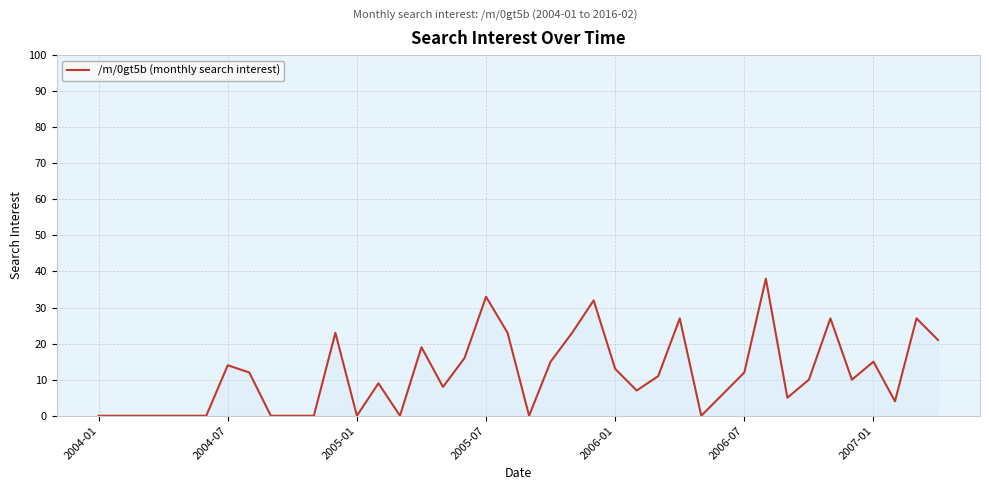

What is the greatest value displayed?

38